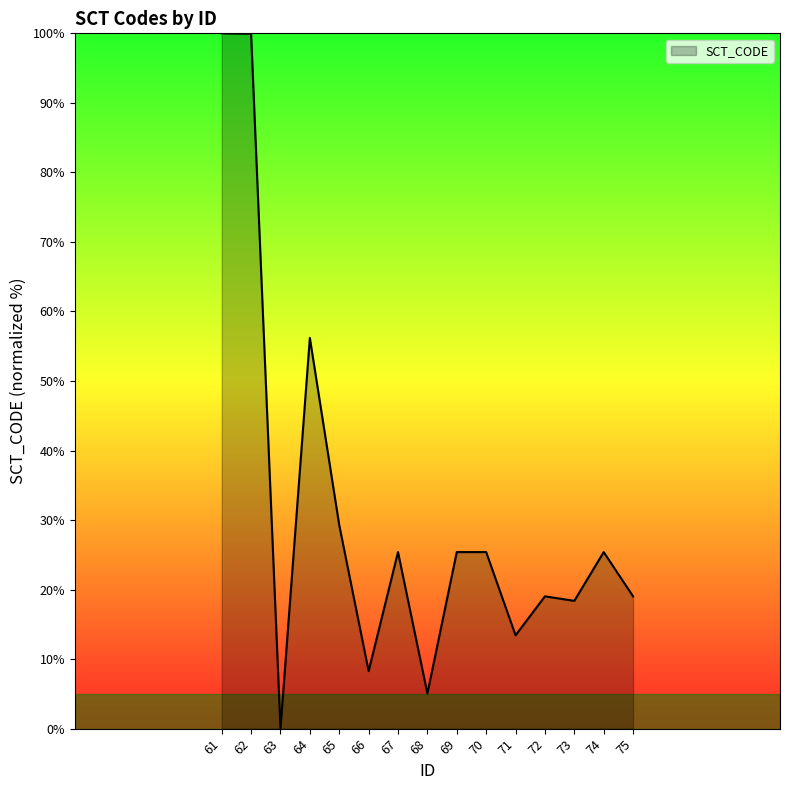

True or false: the data shows 56.2 at 64.

True